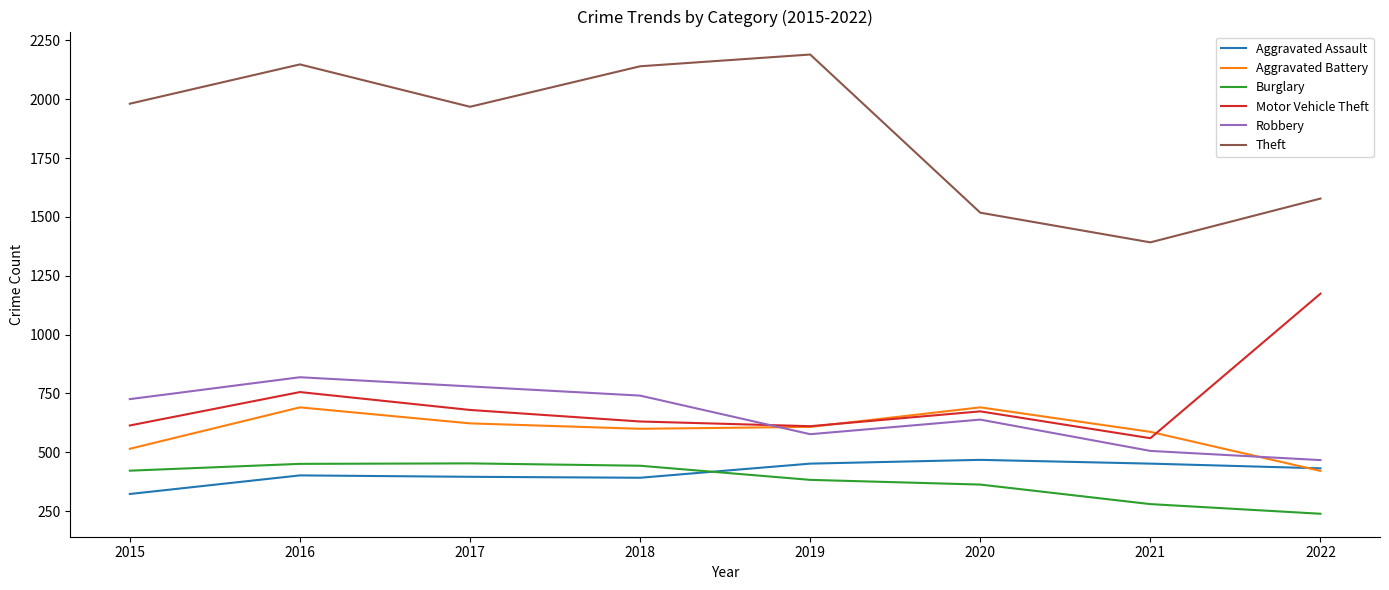

What are all the series names shown in the legend?

Aggravated Assault, Aggravated Battery, Burglary, Motor Vehicle Theft, Robbery, Theft